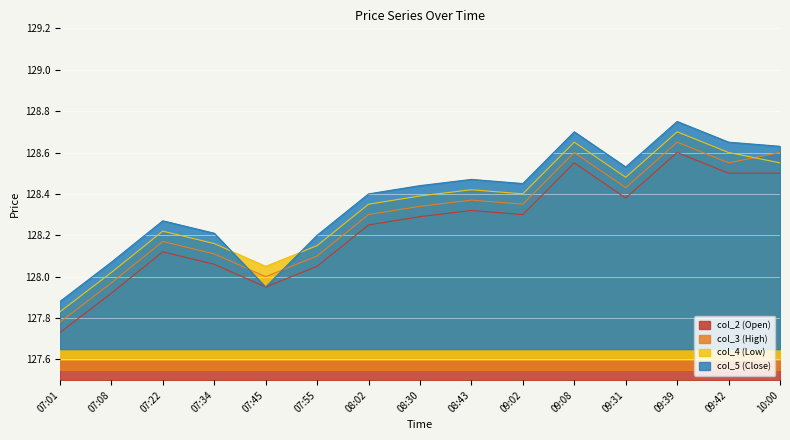

Which series changed the most between 08:43 and 09:08?

col_2 (Open)